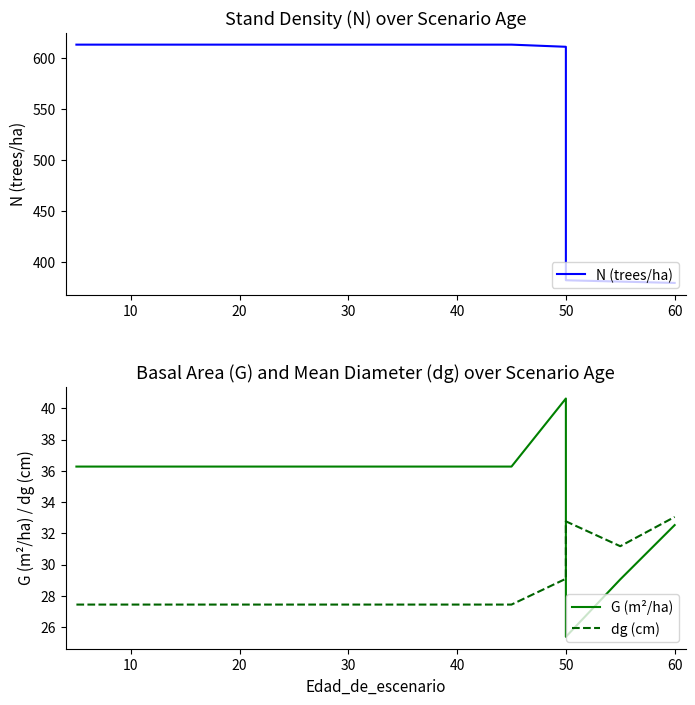

List the series in order of their peak value, highest first.

N (trees/ha), G (m²/ha), dg (cm)